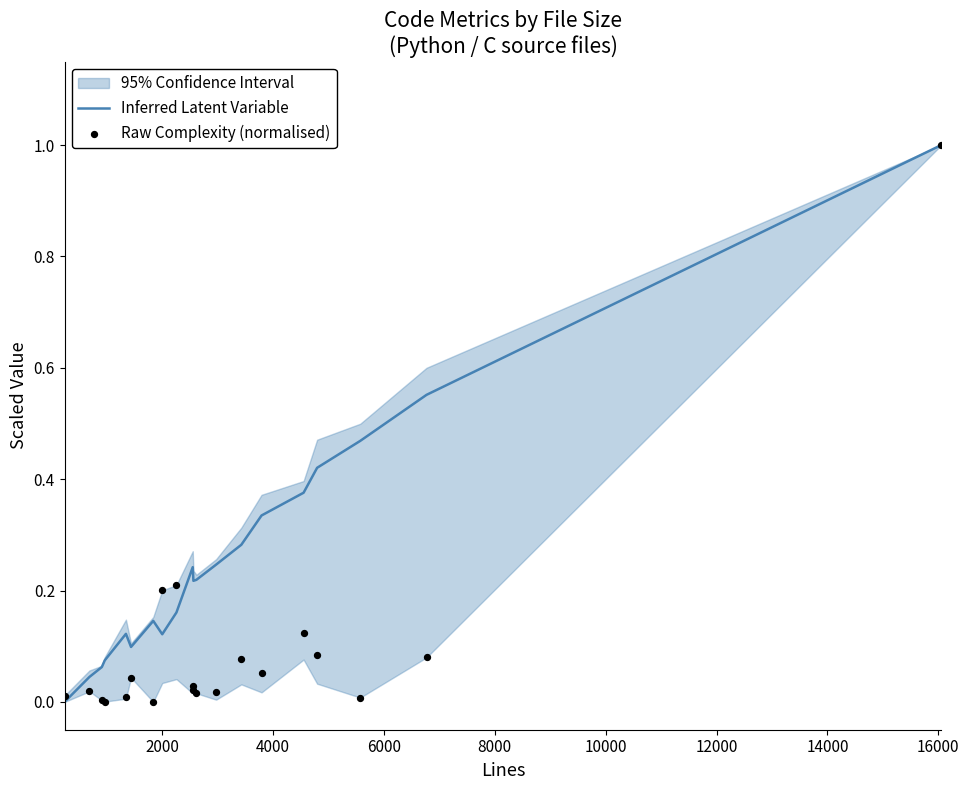

Which series has the widest spread of Y values?

Inferred Latent Variable